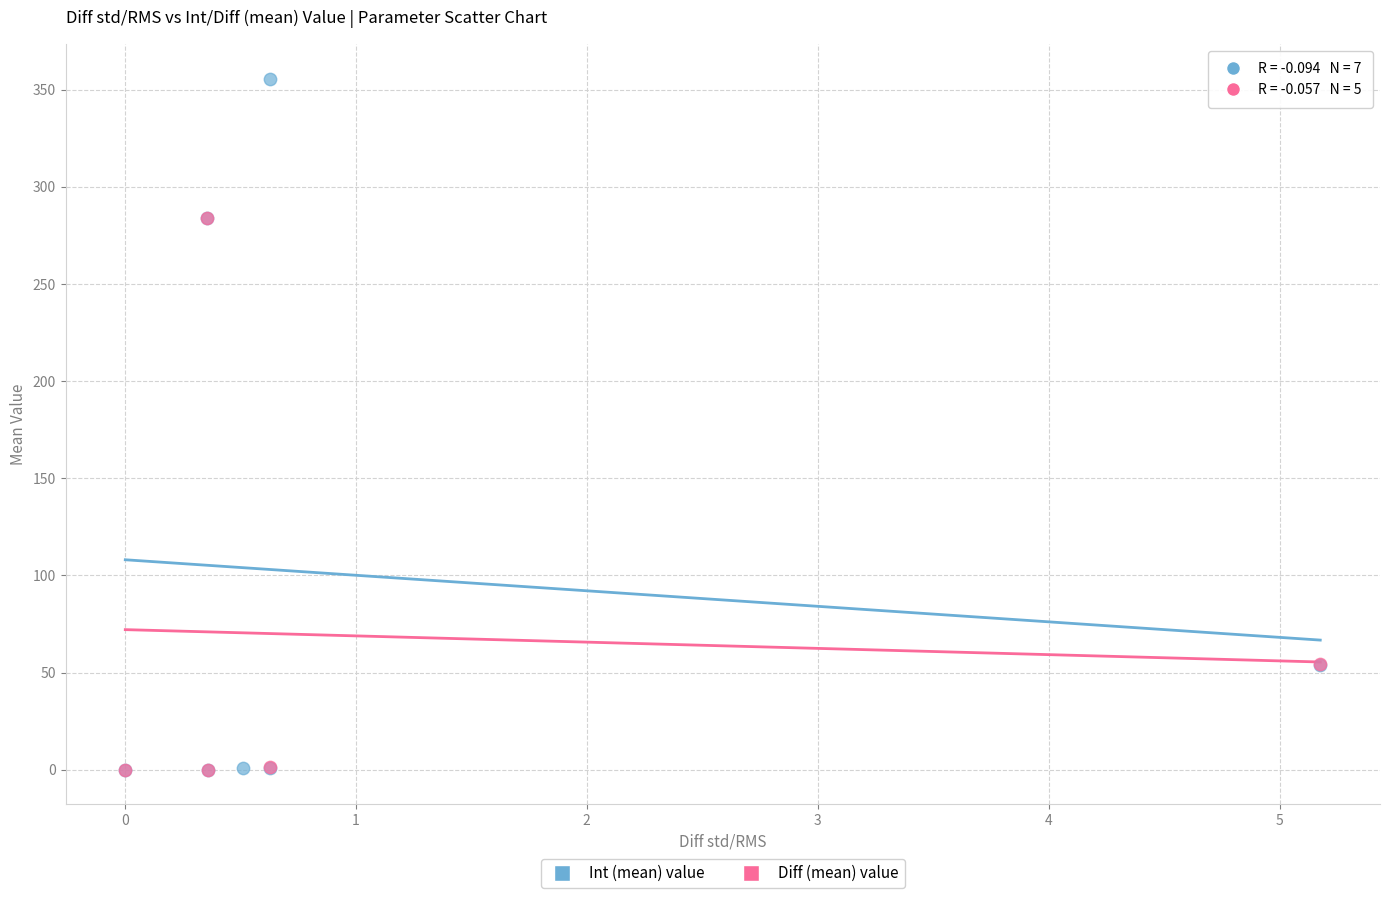

Which series has the widest spread of Y values?

Int (mean) value